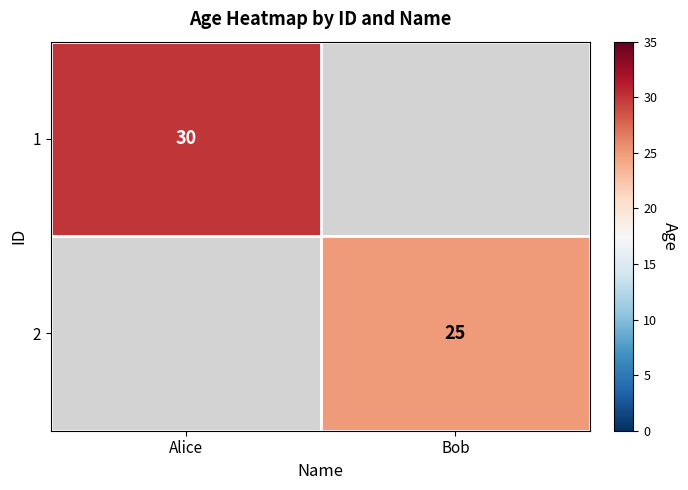

How many categories are shown in the chart?

2